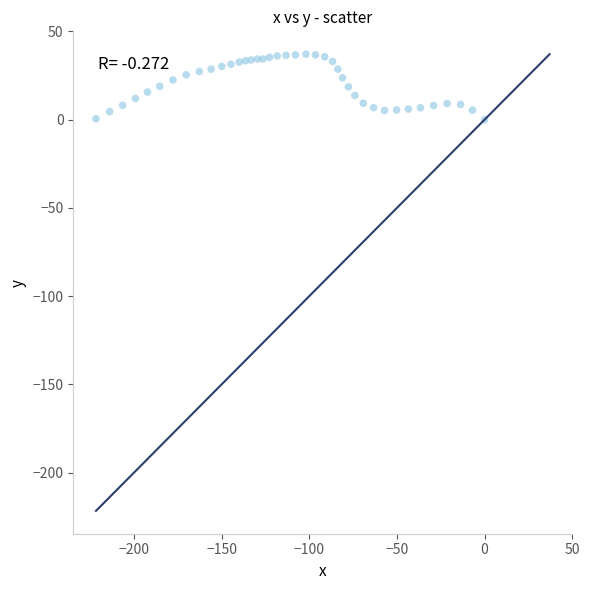

What is the range of Y values (max minus min)?

37.1